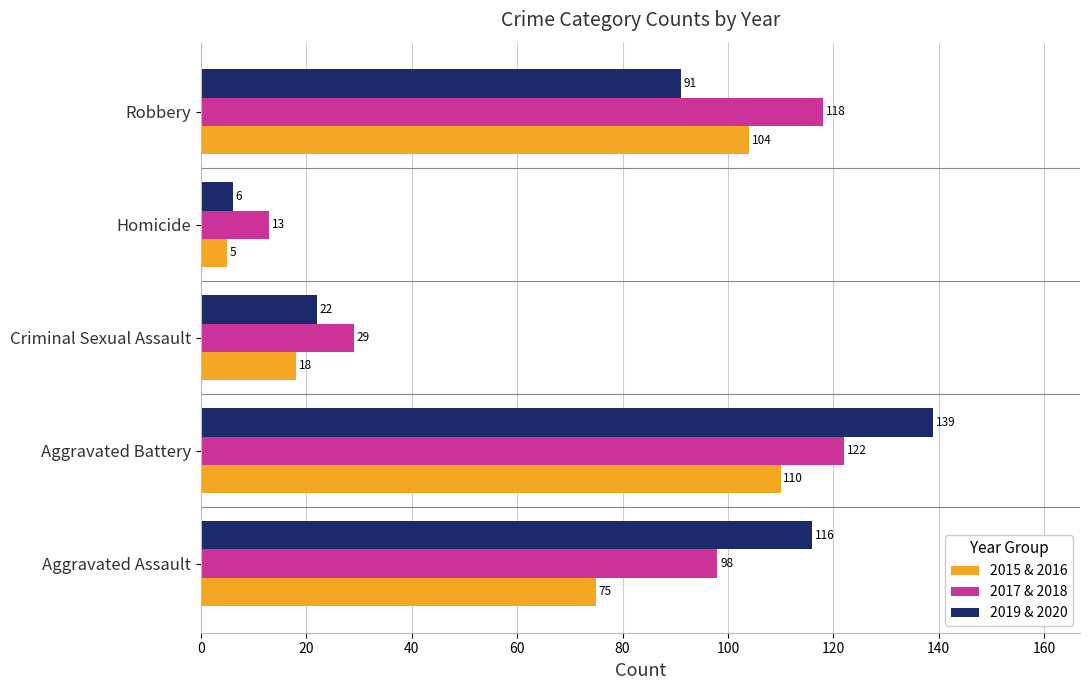

How many categories are shown in the chart?

5